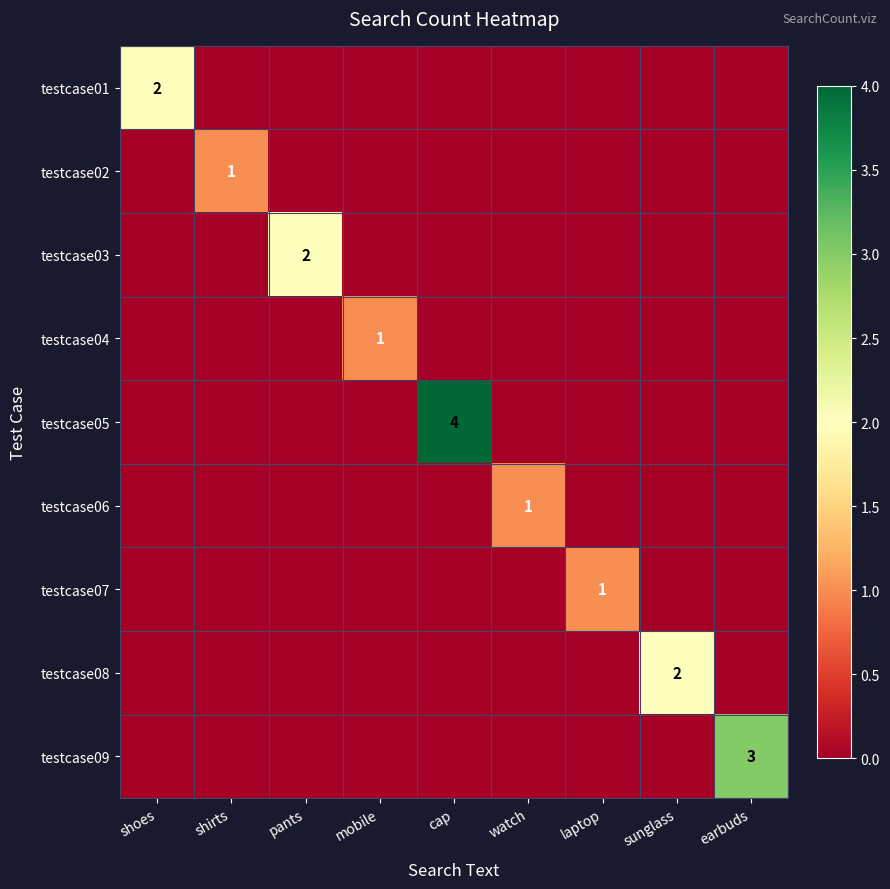

Is it true that testcase07 equals 0 at laptop?

False